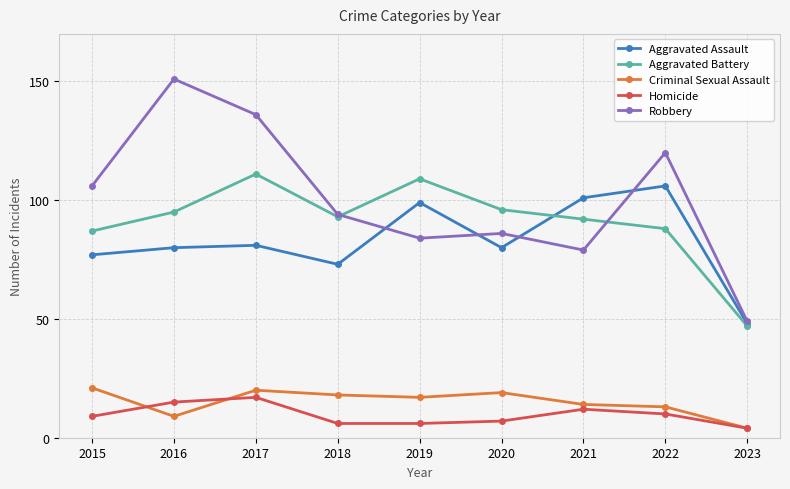

How many series are shown in this chart?

5